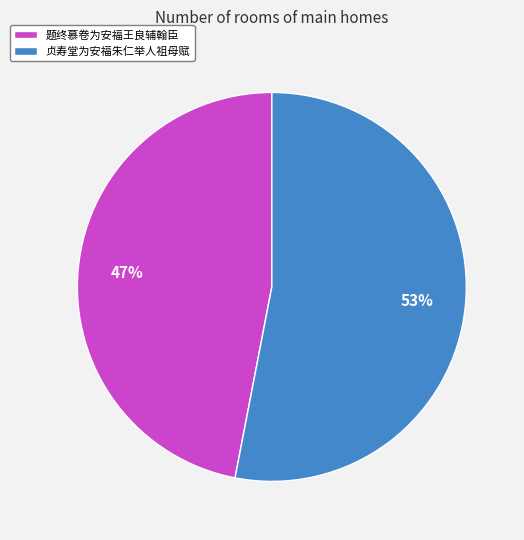

Between 贞寿堂为安福朱仁举人祖母赋 and 题终慕卷为安福王良辅翰臣, which is larger?

贞寿堂为安福朱仁举人祖母赋